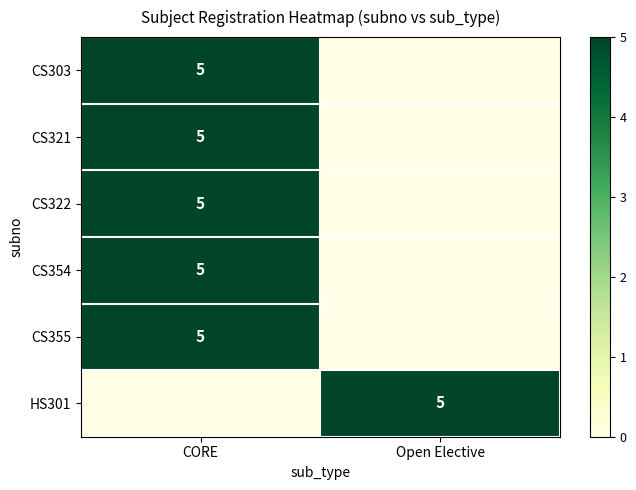

True or false: HS301 has a value of 5 at Open Elective.

True